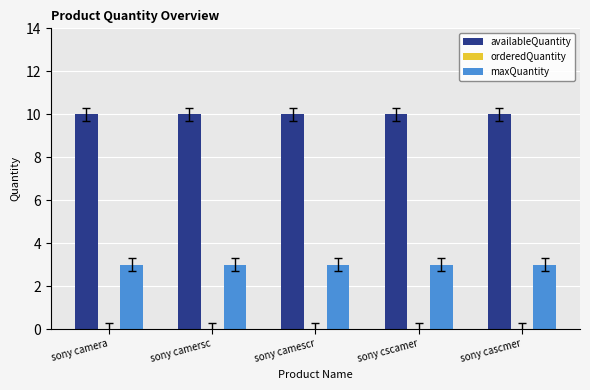

What is the value of the availableQuantity bar at the 3rd from the left?

10